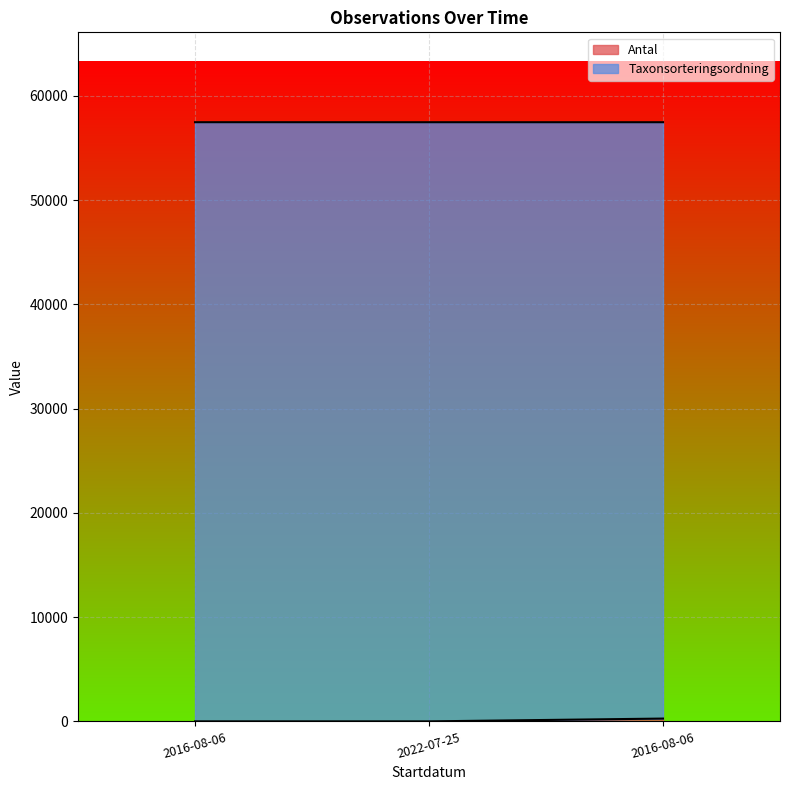

Which has a higher value, 2016-08-06 or 2022-07-25?

2016-08-06